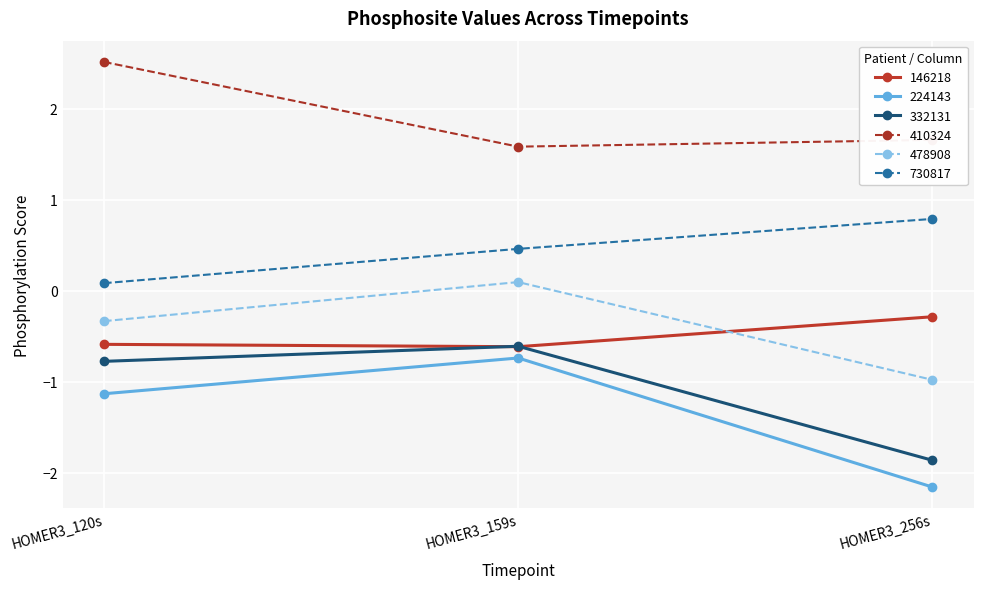

How many values in 478908 are above zero?

1